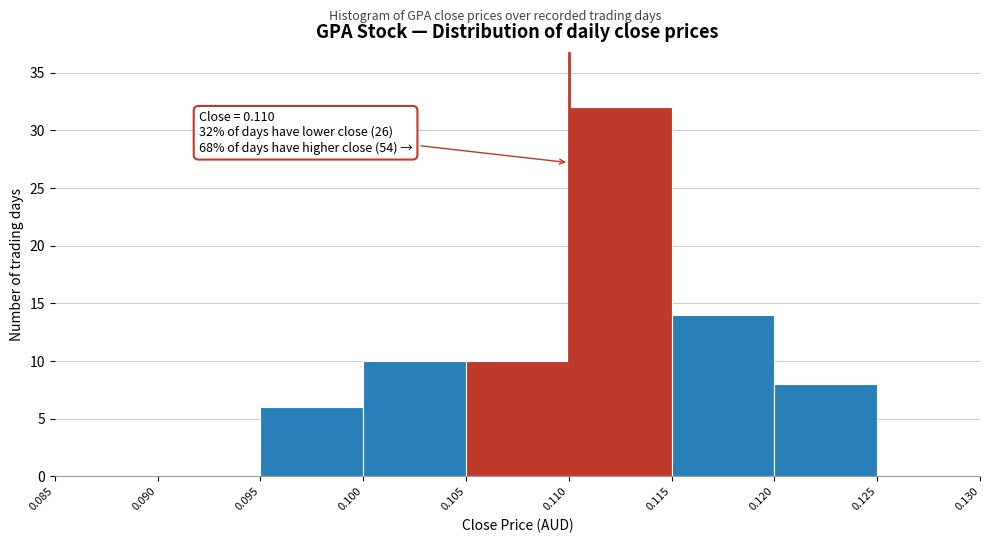

Over which range of the x-axis is the bar tallest?

0.110 to 0.115